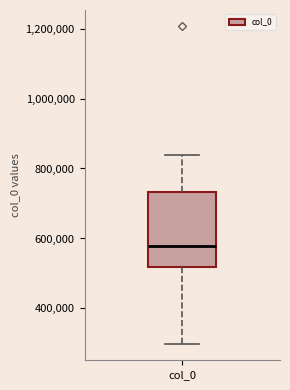

Where is the upper edge of the box for col_0 on the y-axis? The values are not printed on the chart, so give them approximately, as read against the axis.

740000